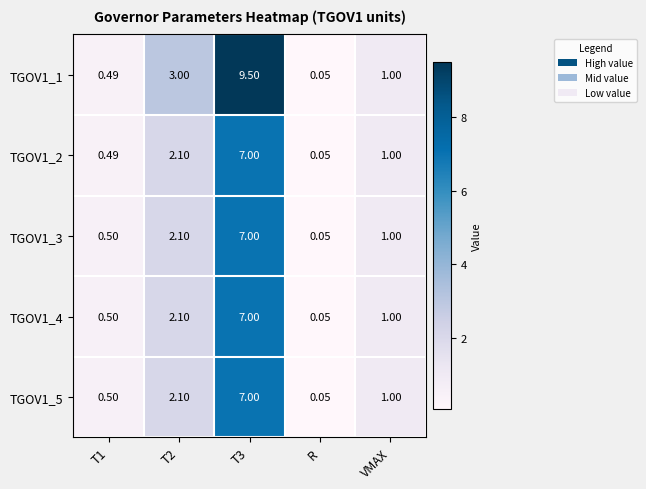

Is the value of TGOV1_3 at T3 greater than the value of TGOV1_4 at R?

Yes